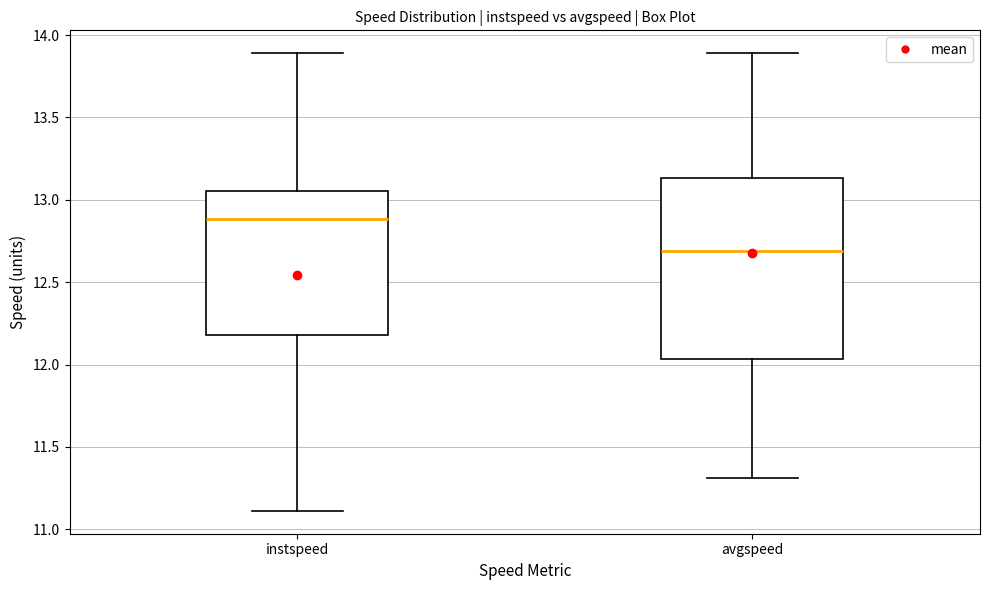

Reading left to right, read every box against the y-axis: the position of its median line, the range the box covers, and the ends of its whiskers. The values are not printed on the chart, so give them approximately, as read against the axis.

instspeed: median 12.90, box 12.20 to 13.05, whiskers 11.10 to 13.90
avgspeed: median 12.70, box 12.05 to 13.15, whiskers 11.30 to 13.90